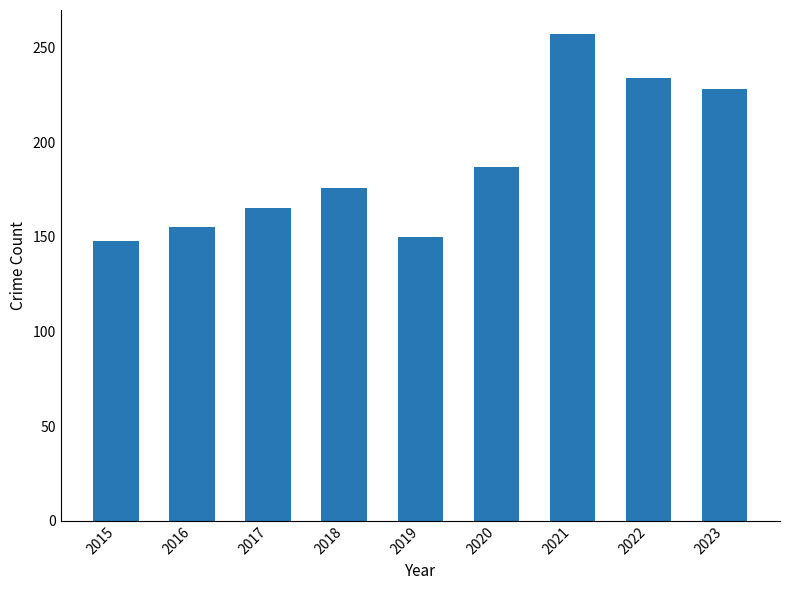

Where is the data nearest to the value 202?

2020